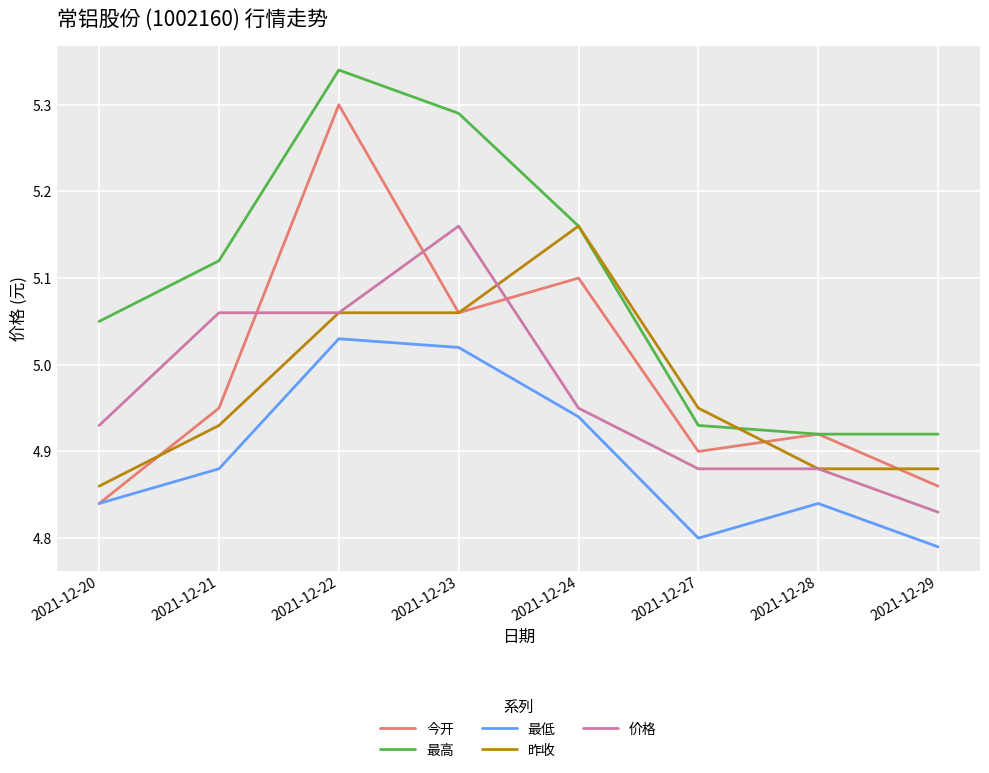

Count the number of categories in the chart.

8